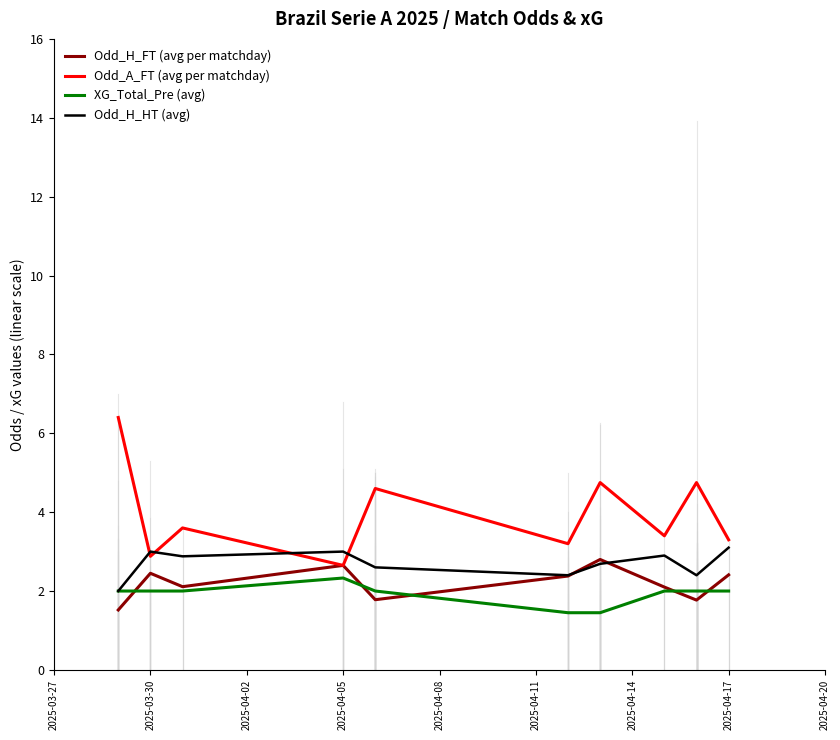

How many lines are shown in the chart?

4